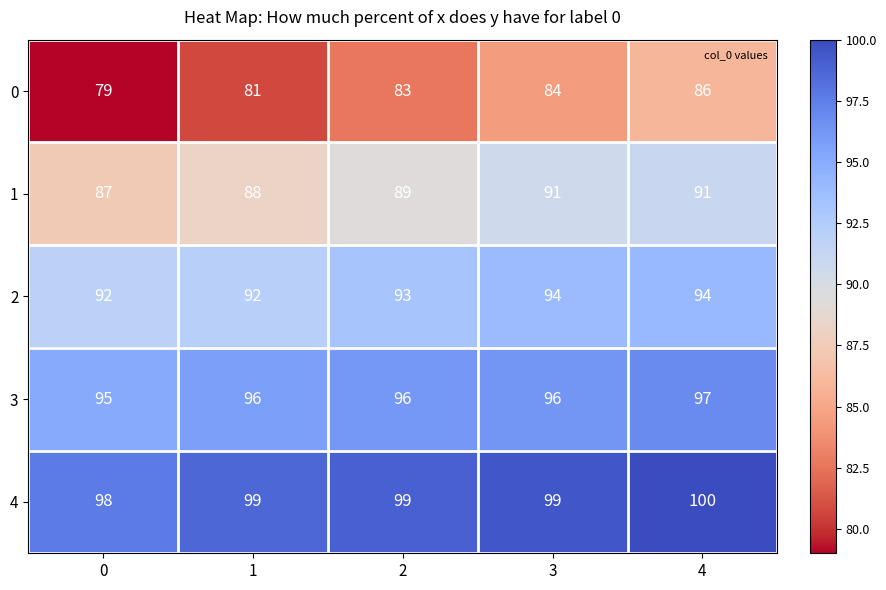

Is it true that 3 equals 54 at 4?

False